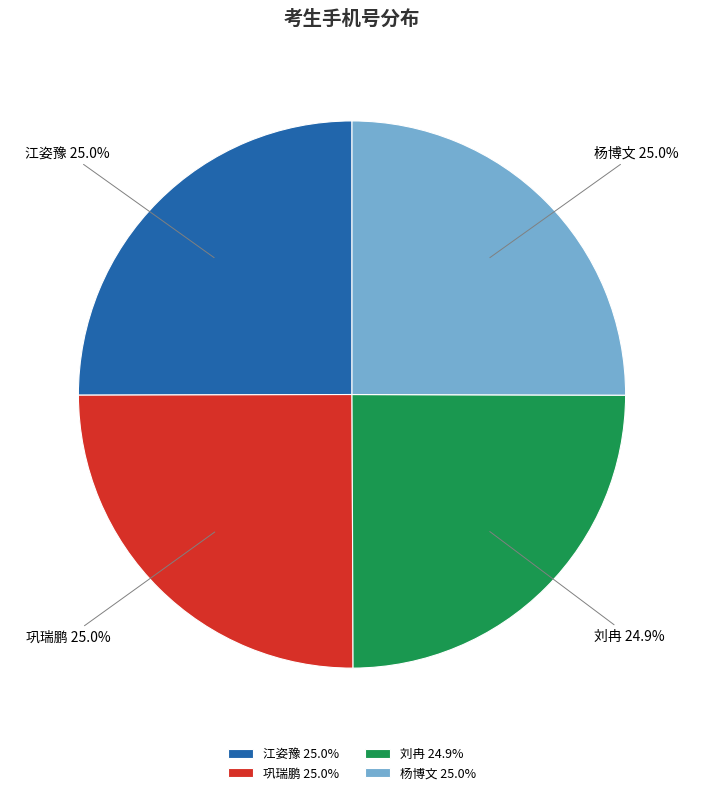

What portion of the pie excludes 江姿豫?

75.0%